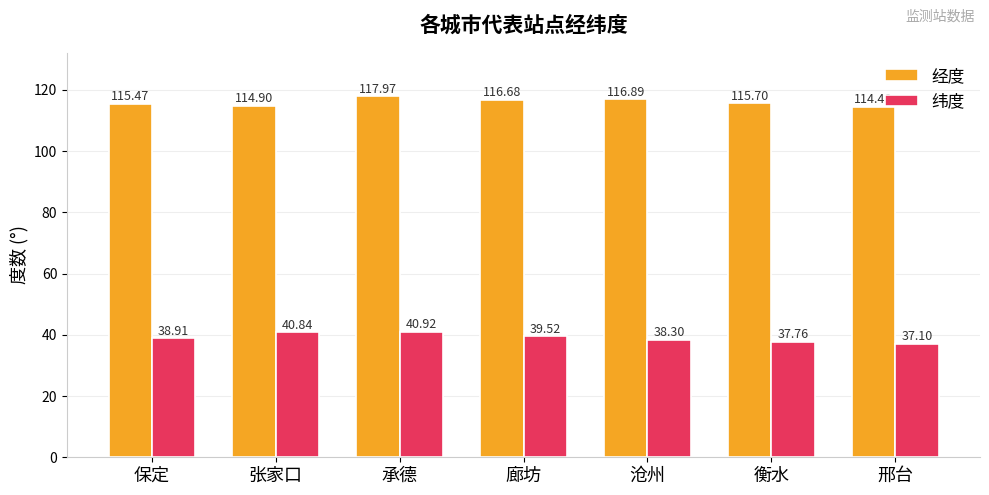

What is the smallest value displayed?

37.1